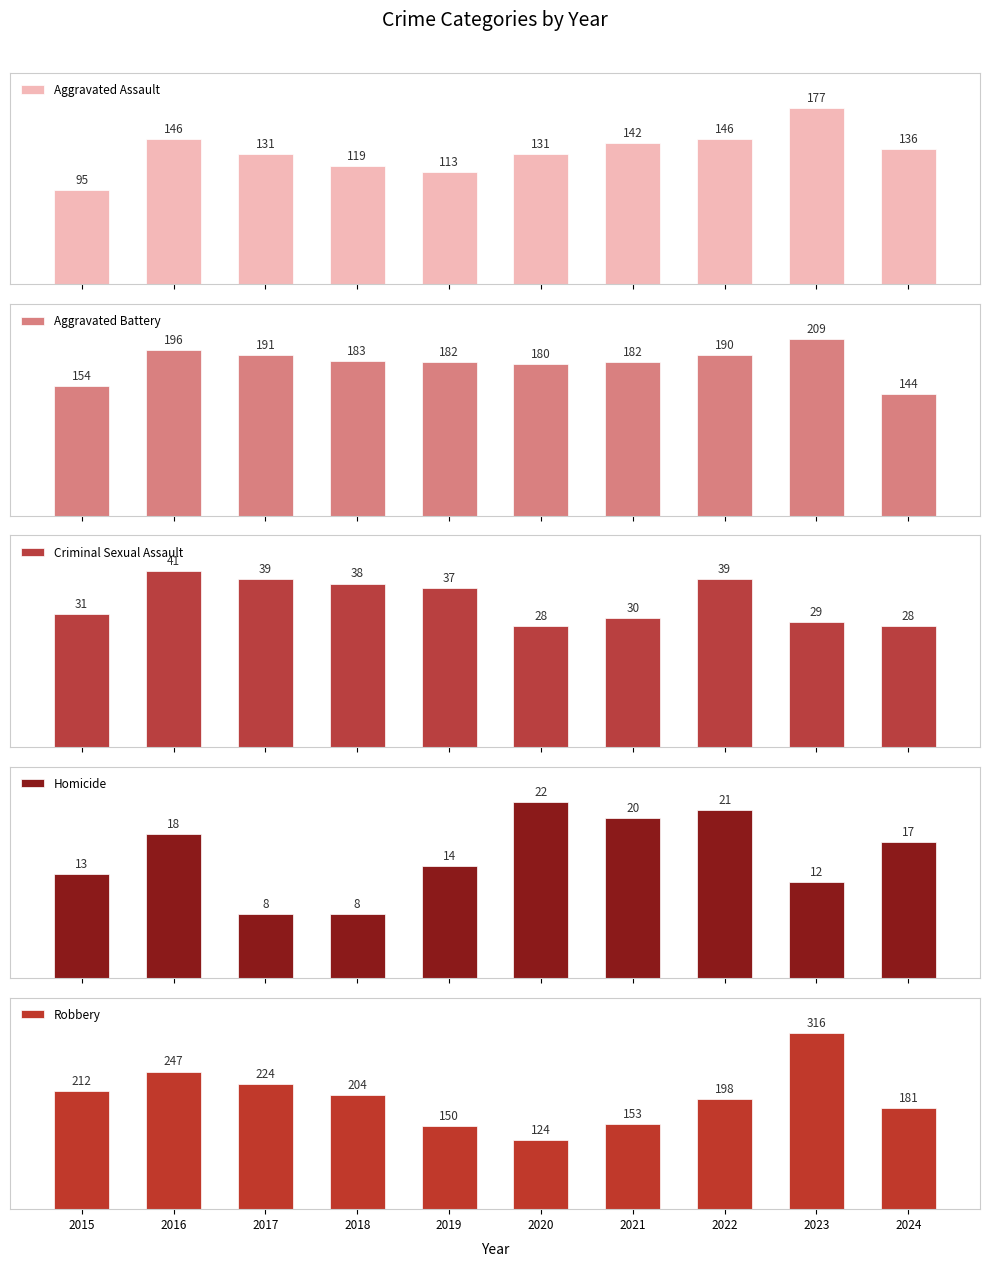

Reading right to left, transcribe all the data shown in this chart.

Aggravated Assault: 136	177	146	142	131	113	119	131	146	95
Aggravated Battery: 144	209	190	182	180	182	183	191	196	154
Criminal Sexual Assault: 28	29	39	30	28	37	38	39	41	31
Homicide: 17	12	21	20	22	14	8	8	18	13
Robbery: 181	316	198	153	124	150	204	224	247	212